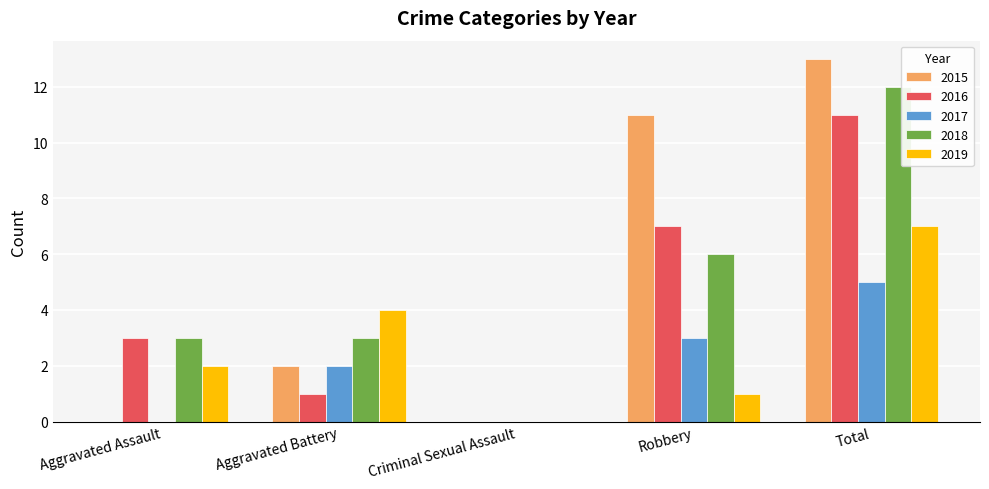

Reading left to right, transcribe all the data shown in this chart.

2015: Aggravated Assault=0	Aggravated Battery=2	Criminal Sexual Assault=0	Robbery=11	Total=13
2016: Aggravated Assault=3	Aggravated Battery=1	Criminal Sexual Assault=0	Robbery=7	Total=11
2017: Aggravated Assault=0	Aggravated Battery=2	Criminal Sexual Assault=0	Robbery=3	Total=5
2018: Aggravated Assault=3	Aggravated Battery=3	Criminal Sexual Assault=0	Robbery=6	Total=12
2019: Aggravated Assault=2	Aggravated Battery=4	Criminal Sexual Assault=0	Robbery=1	Total=7